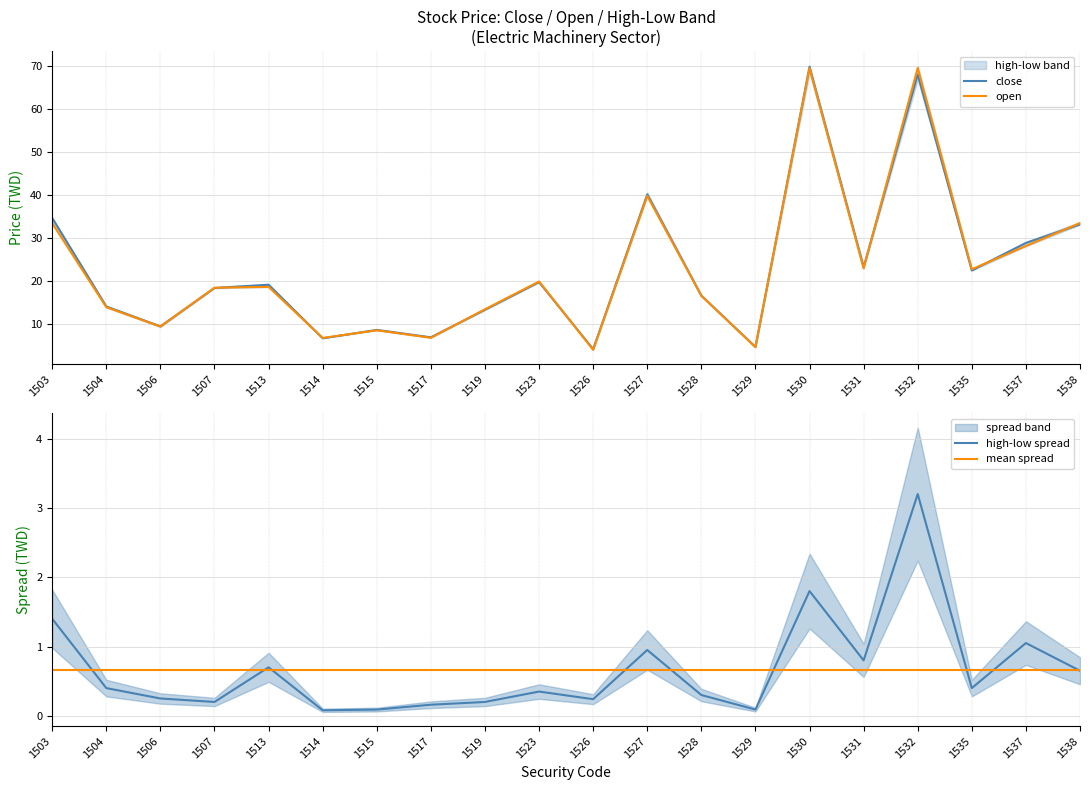

What is the highest value of the open series?

69.5